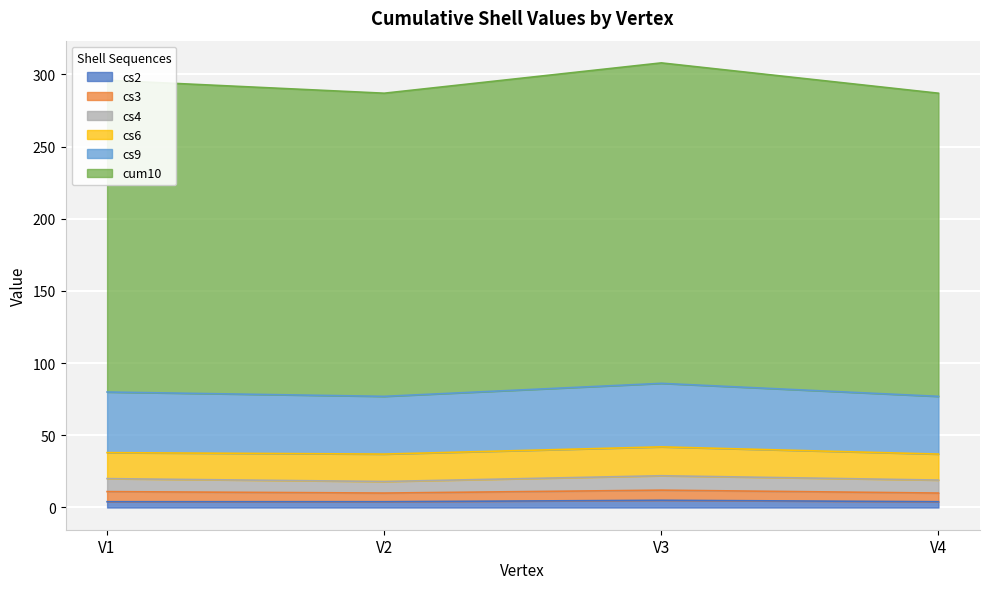

Which category has the highest value across all series?

V3